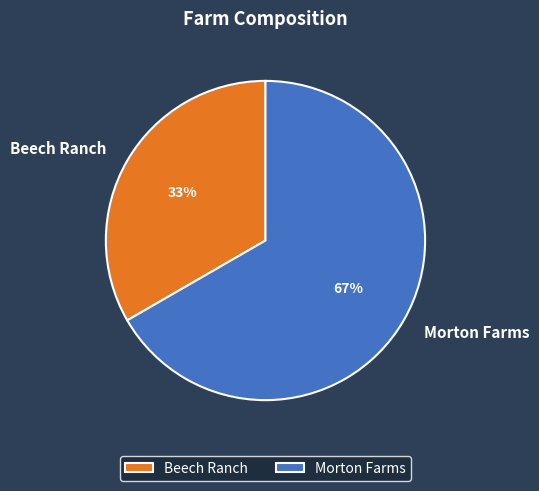

Combined, do Morton Farms and Beech Ranch account for over 50%?

Yes